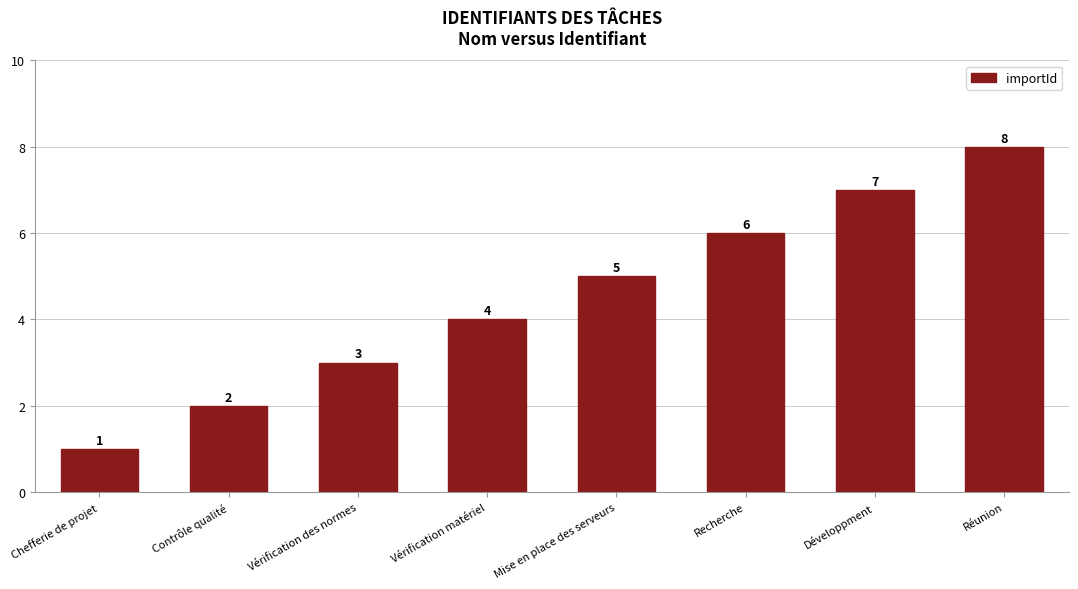

Reading left to right, transcribe all the data shown in this chart.

1	2	3	4	5	6	7	8